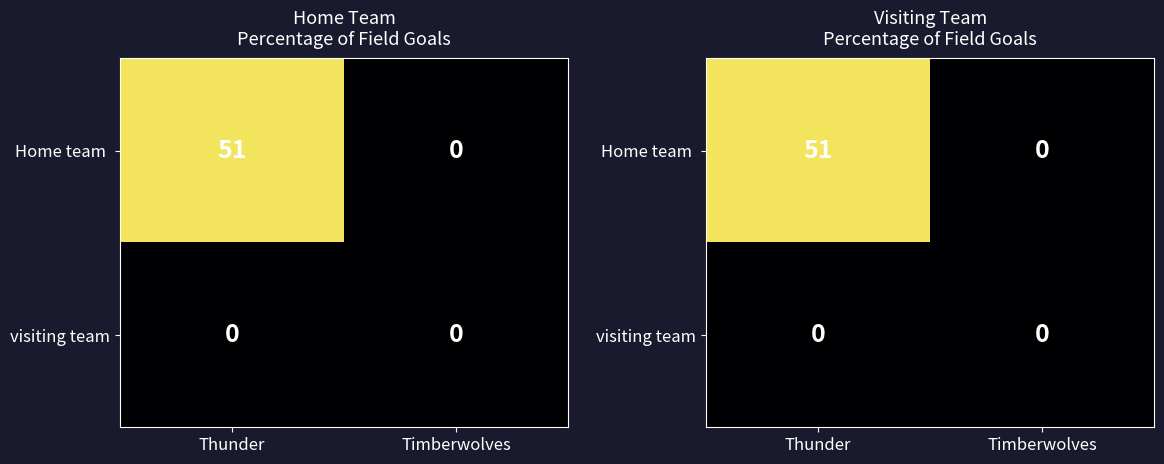

Which series has the widest spread of values?

Home team